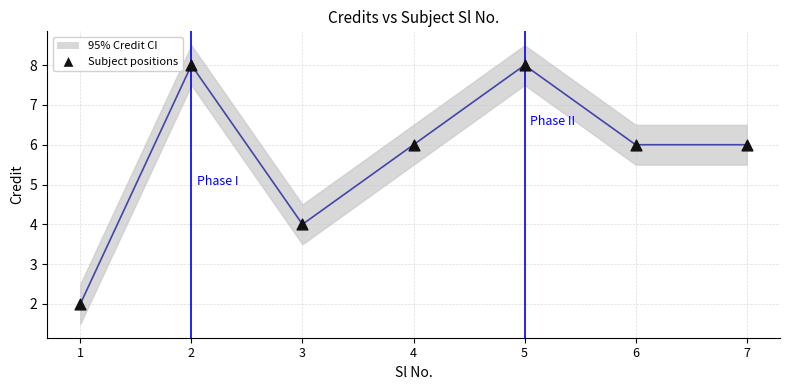

At how many categories does at least one series exceed 3?

6